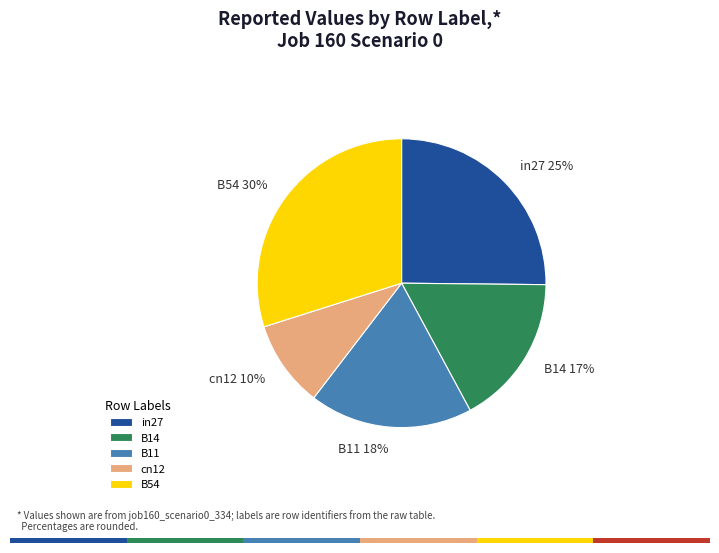

How many segments does this pie chart have?

5